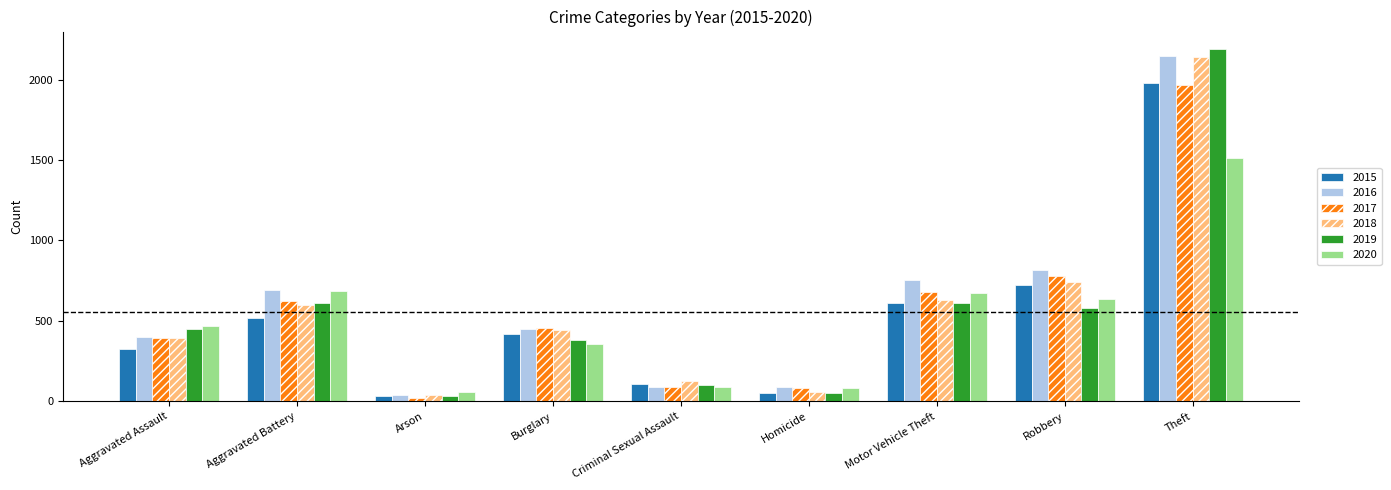

Where is 2016 nearest to the value 1094?

Robbery